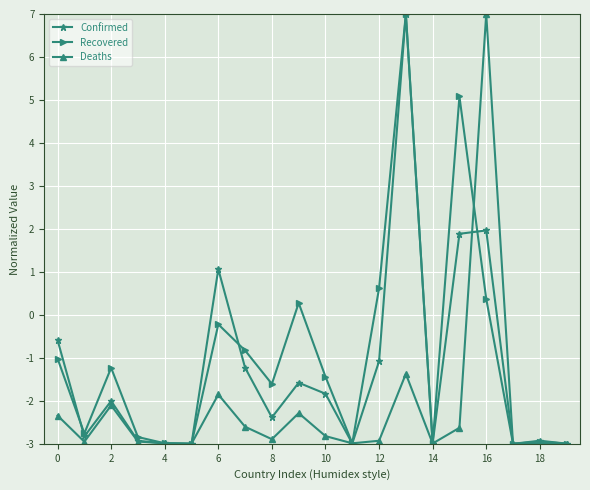

Does the chart have visible grid lines?

Yes